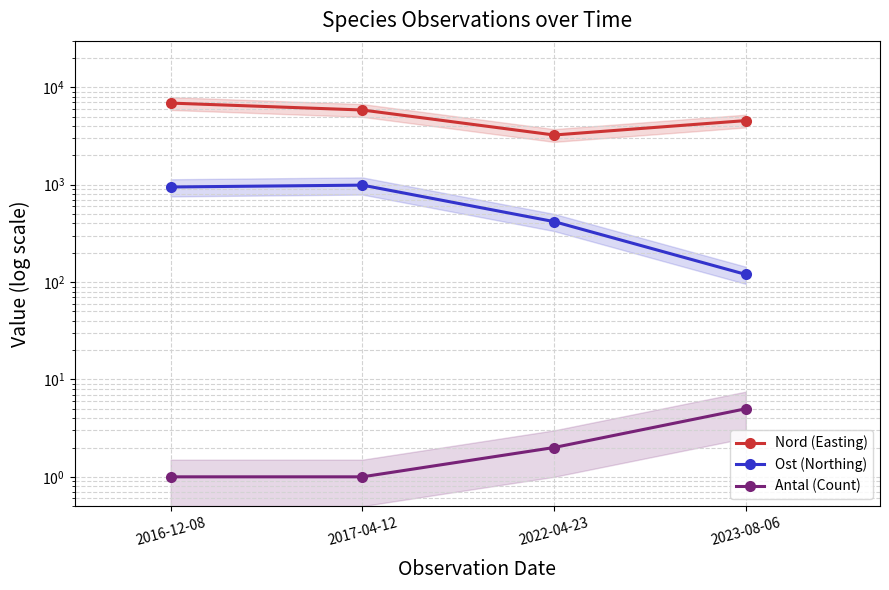

What is the label of the 3rd point from the right?

2017-04-12